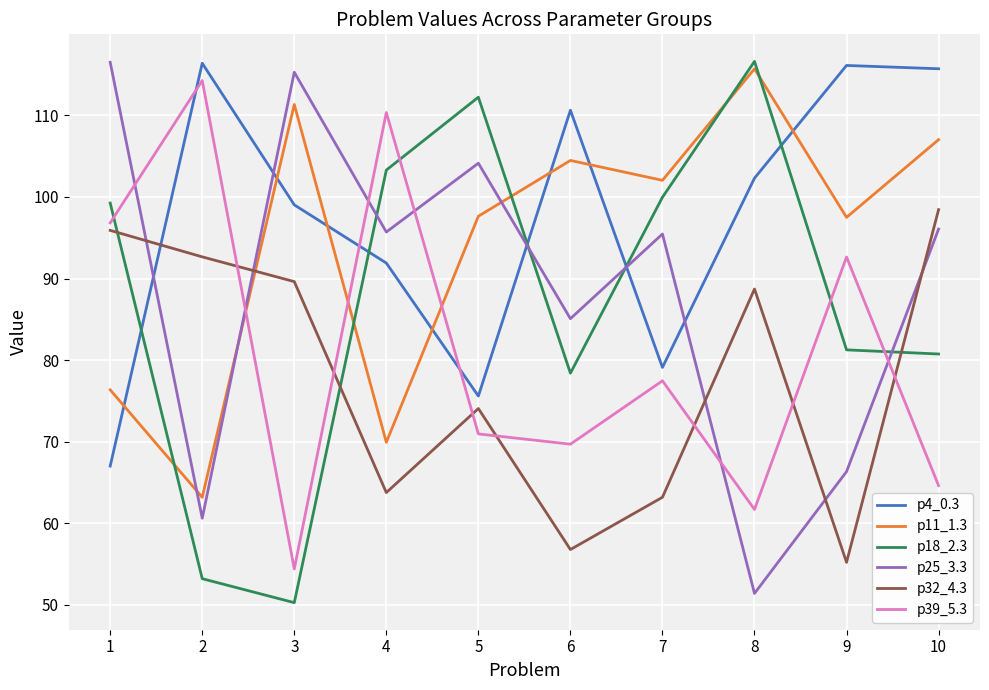

What are all the series names shown in the legend?

p4_0.3, p11_1.3, p18_2.3, p25_3.3, p32_4.3, p39_5.3